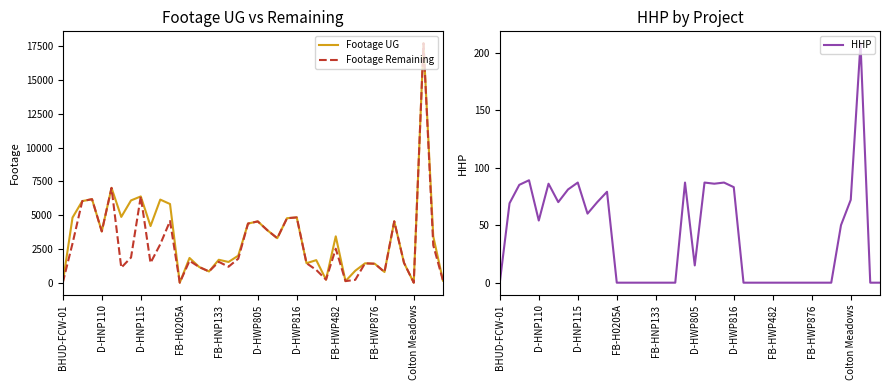

Rank the series by their average value, from lowest to highest.

HHP, Footage Remaining, Footage UG